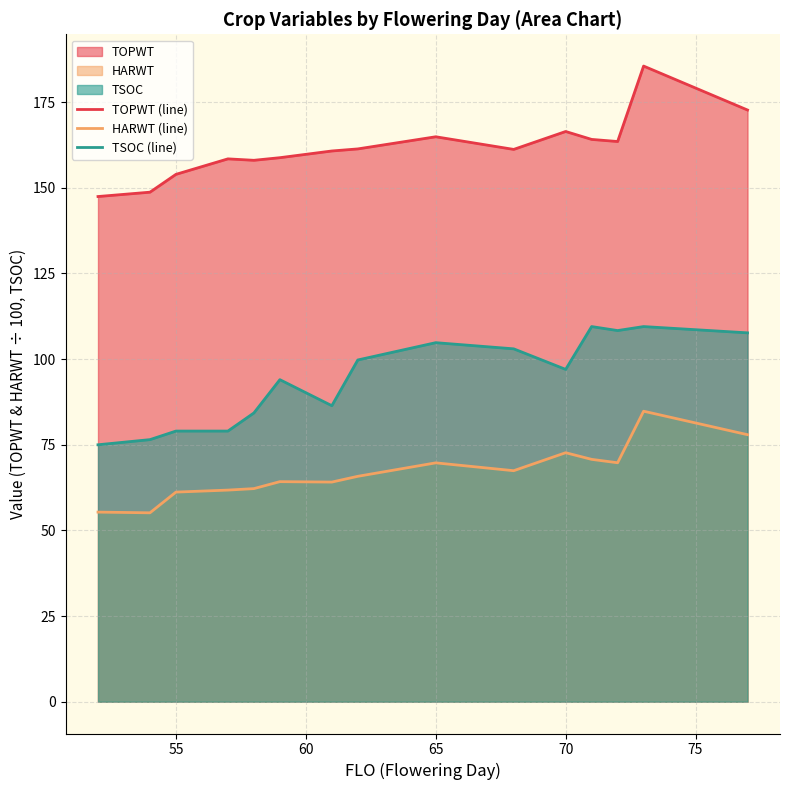

What is the sum of all TOPWT (line) values?

2425.9